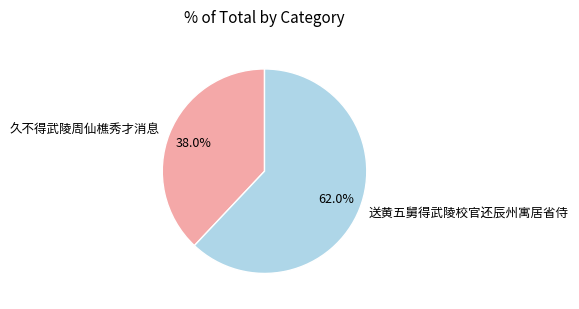

Which slice is the largest?

送黄五舅得武陵校官还辰州寓居省侍